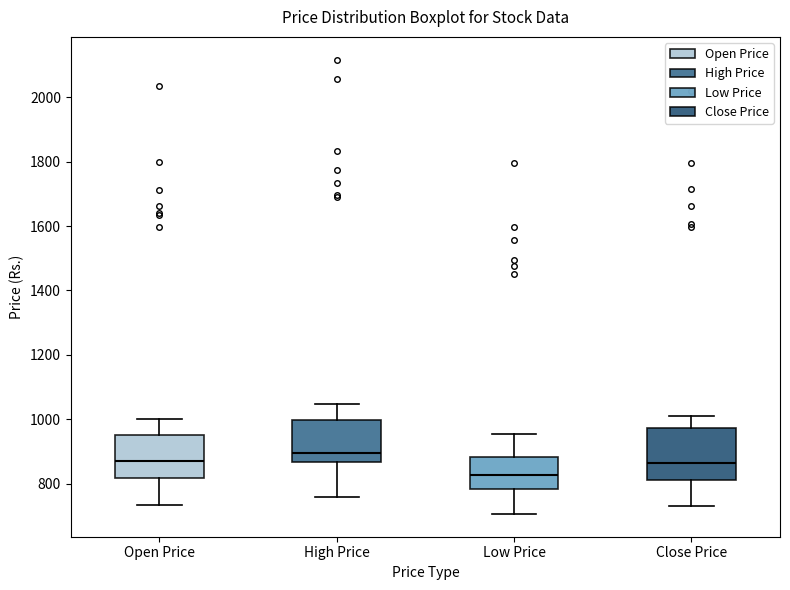

Which box is the tallest, from its lower edge to its upper edge?

Close Price